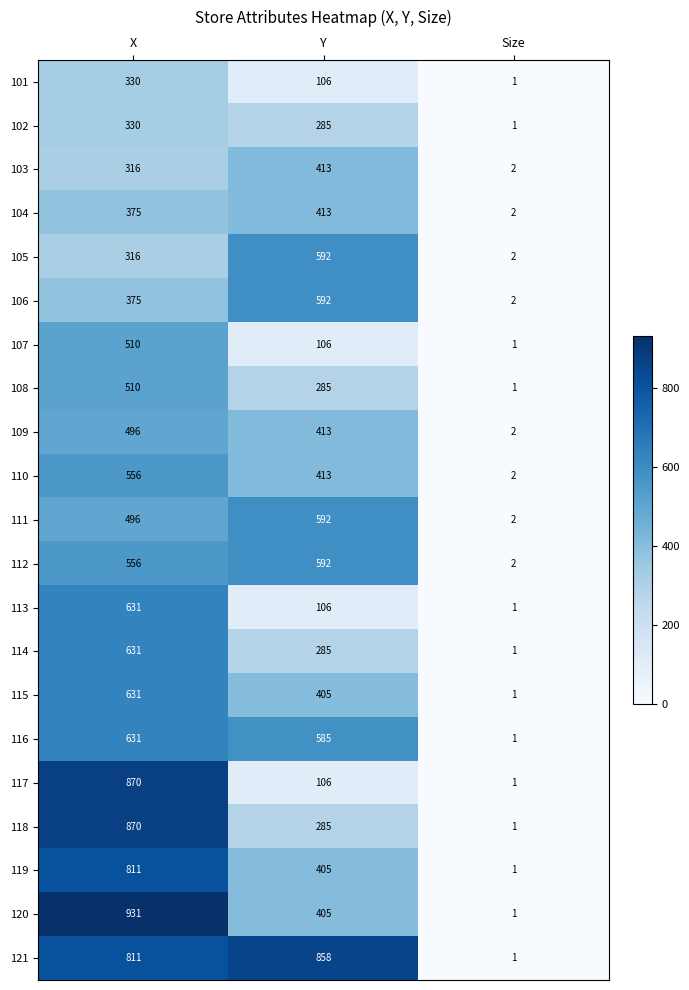

Is it true that 107 equals 510 at X?

True